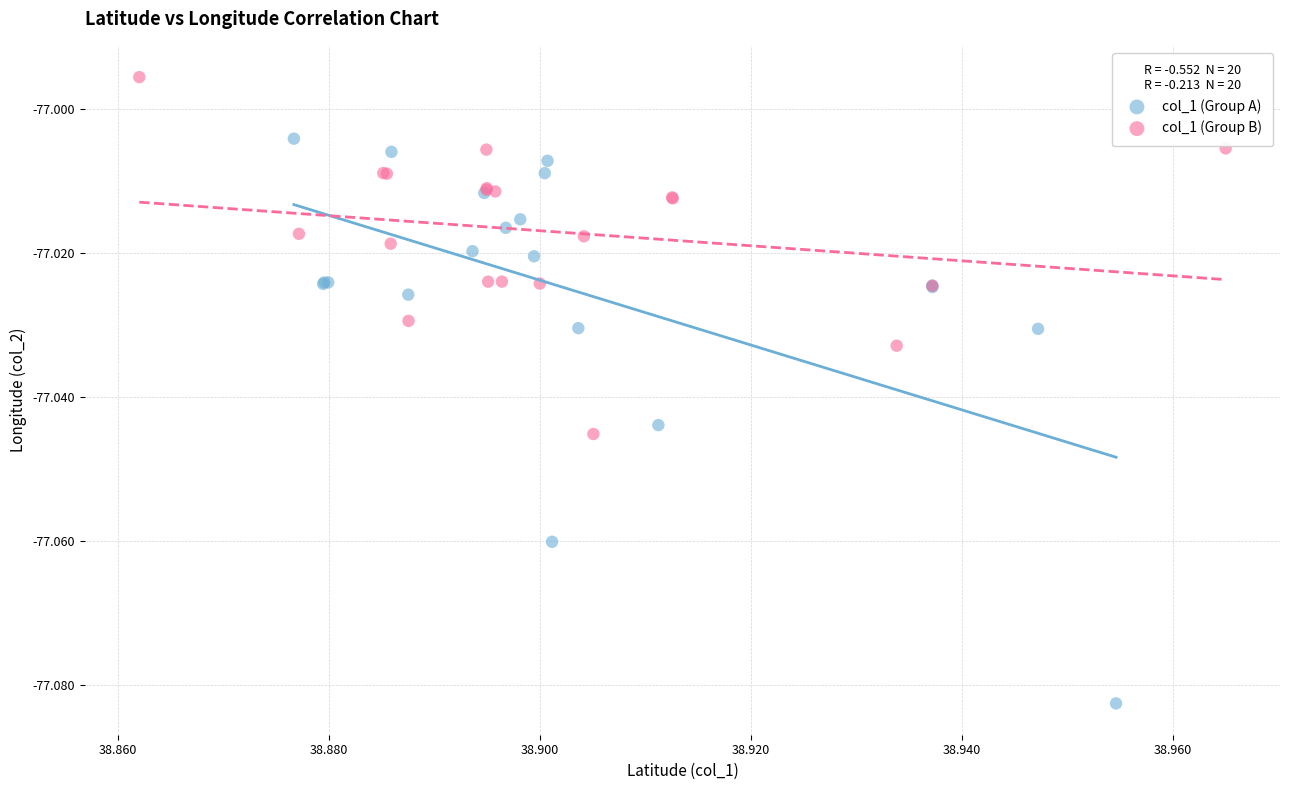

Which series contains the highest Y value?

col_1 (Group B)